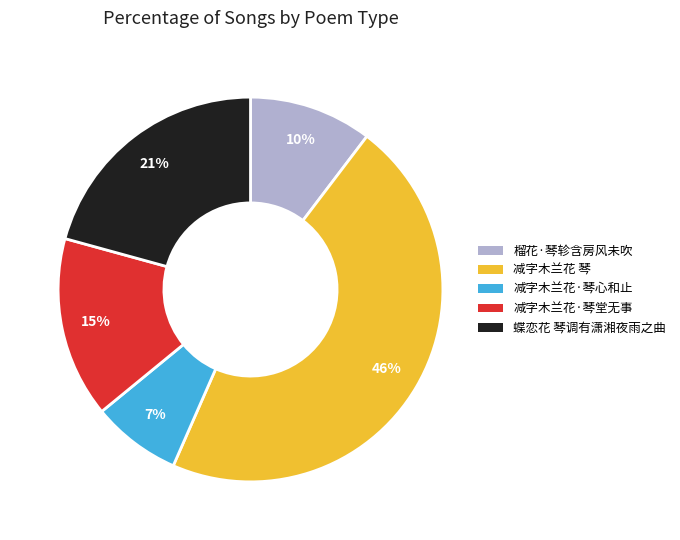

Combined, do 减字木兰花·琴心和止 and 蝶恋花 琴调有潇湘夜雨之曲 account for over 50%?

No